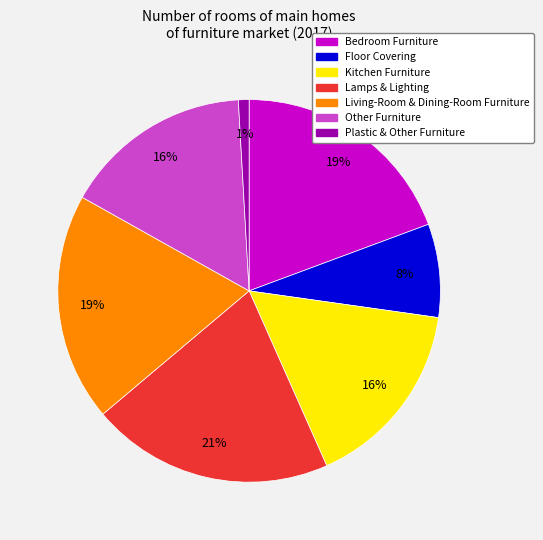

Does Floor Covering account for over 50% of the chart?

No